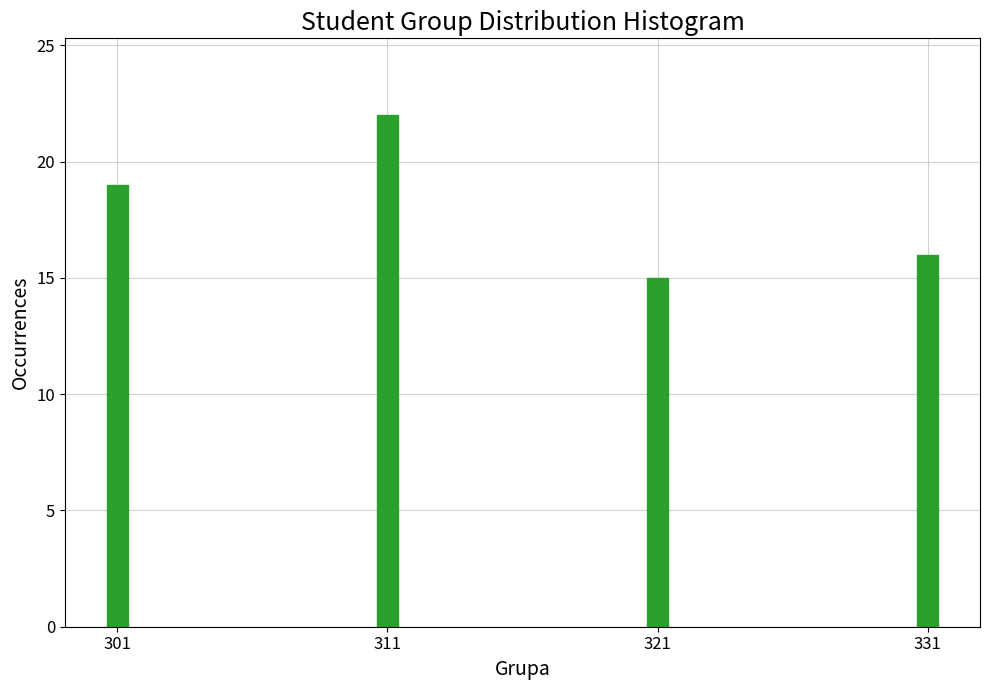

Reading right to left, list all the values displayed in this chart.

16	15	22	19